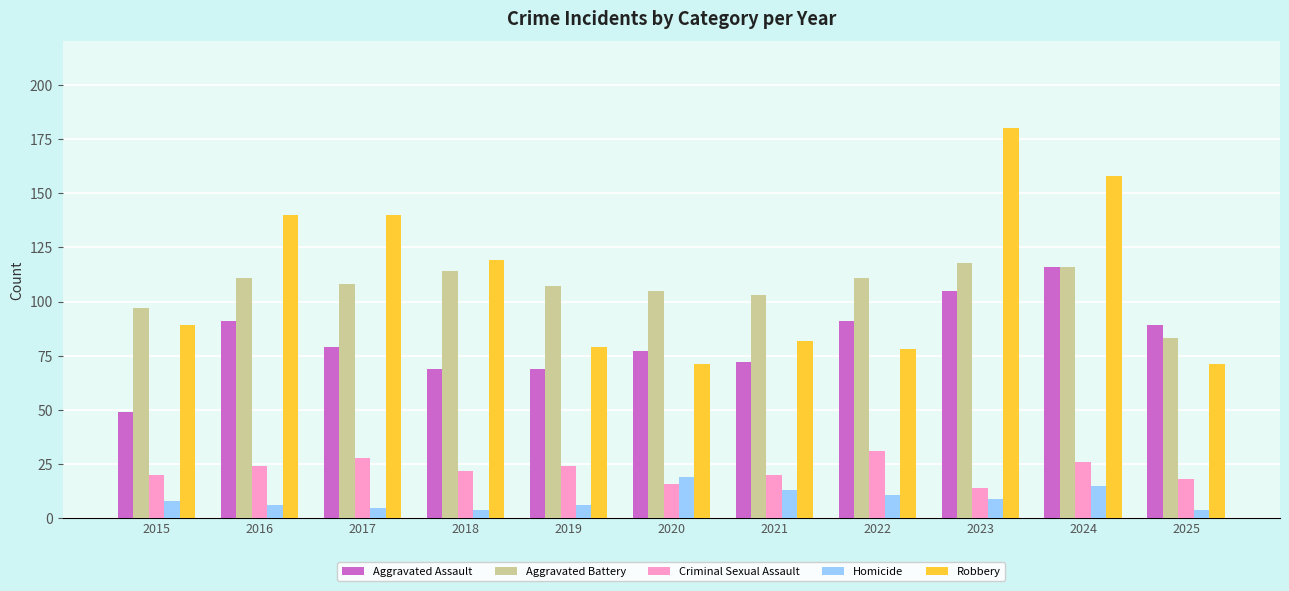

Which series has the largest total across all categories?

Robbery